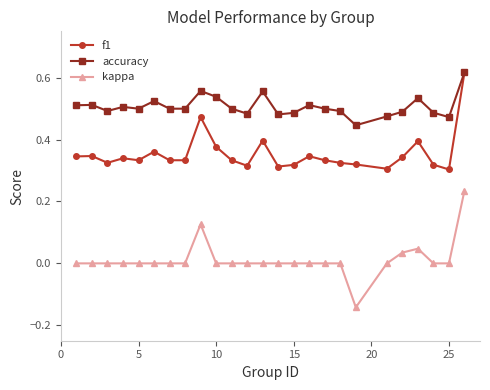

True or false: f1 has more than 0 interior local peaks.

True